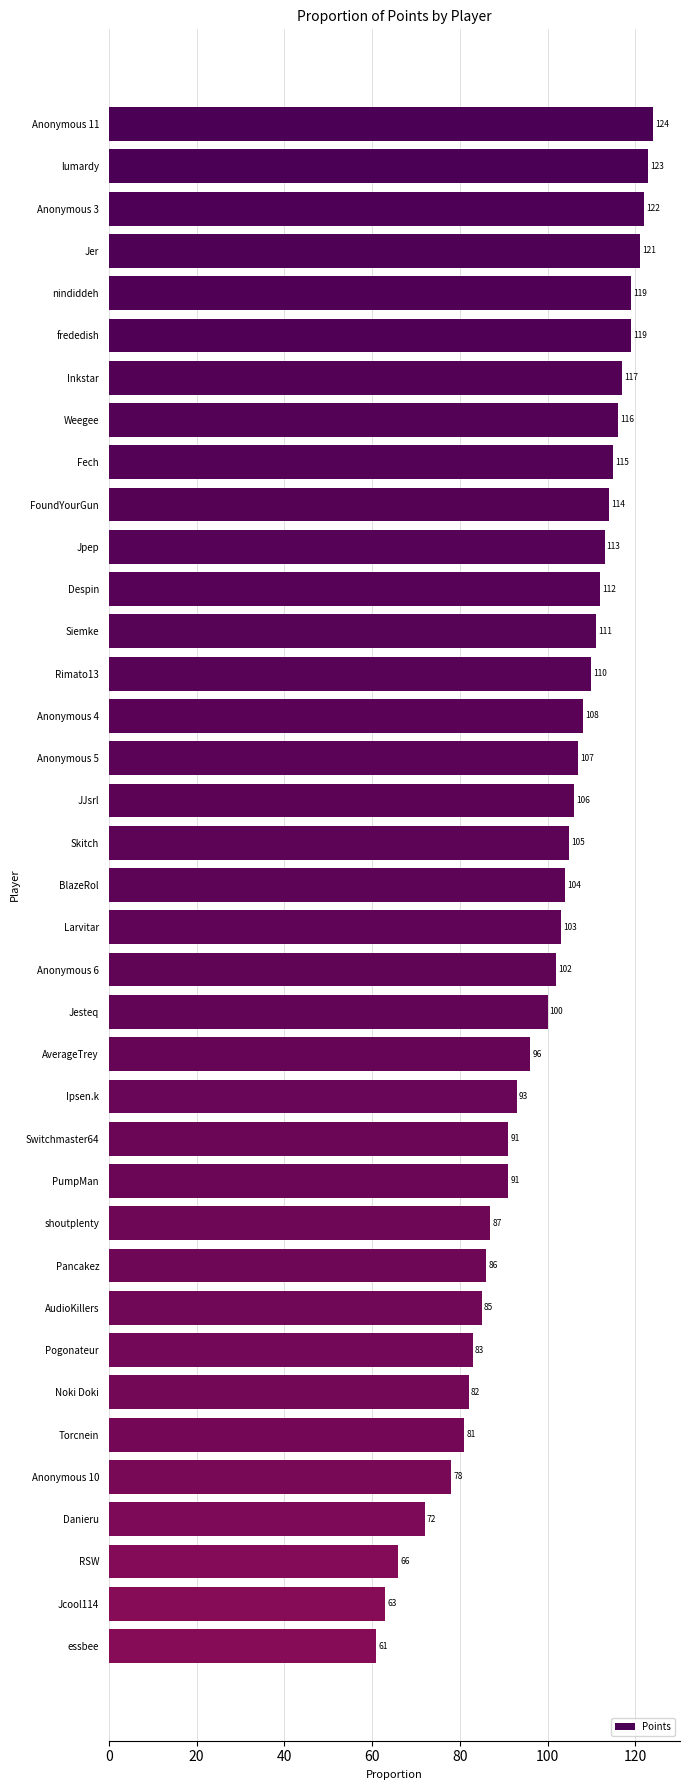

What is the smallest value displayed?

61